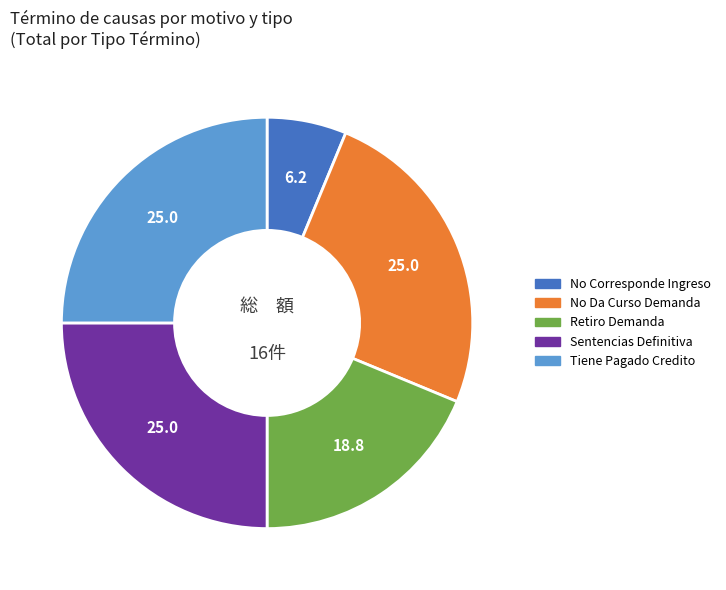

The Retiro Demanda slice represents 5% of the pie. True or false?

False